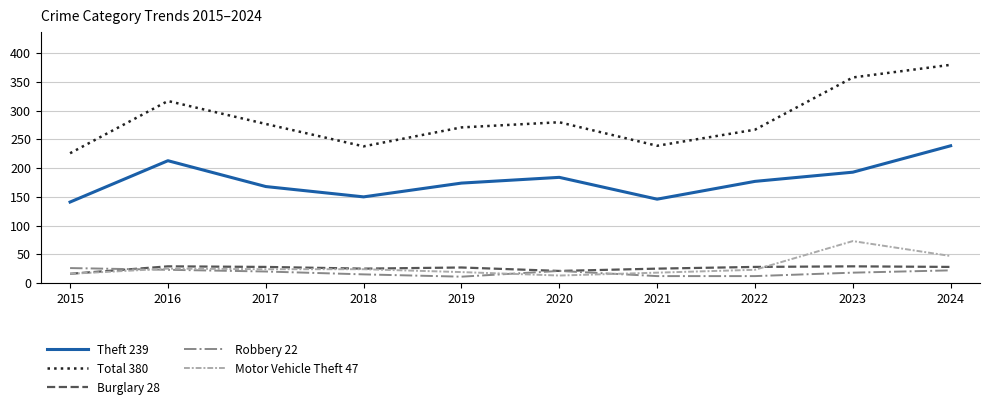

What is the total value across all series at 2020?

519